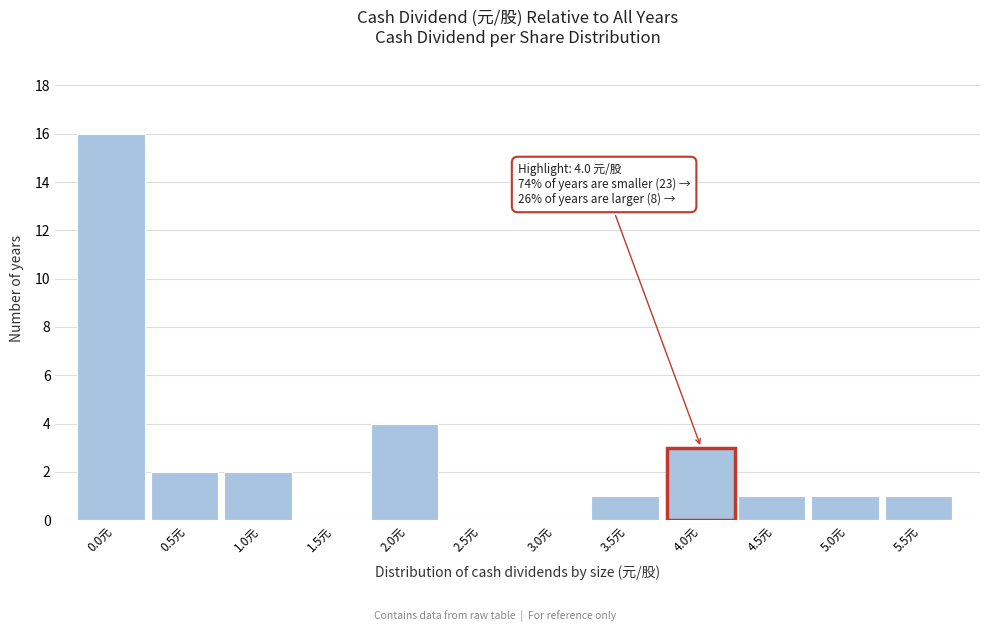

Reading left to right, extract all data points from this chart.

0.0元=16	0.5元=2	1.0元=2	1.5元=0	2.0元=4	2.5元=0	3.0元=0	3.5元=1	4.5元=1	5.0元=1	5.5元=1